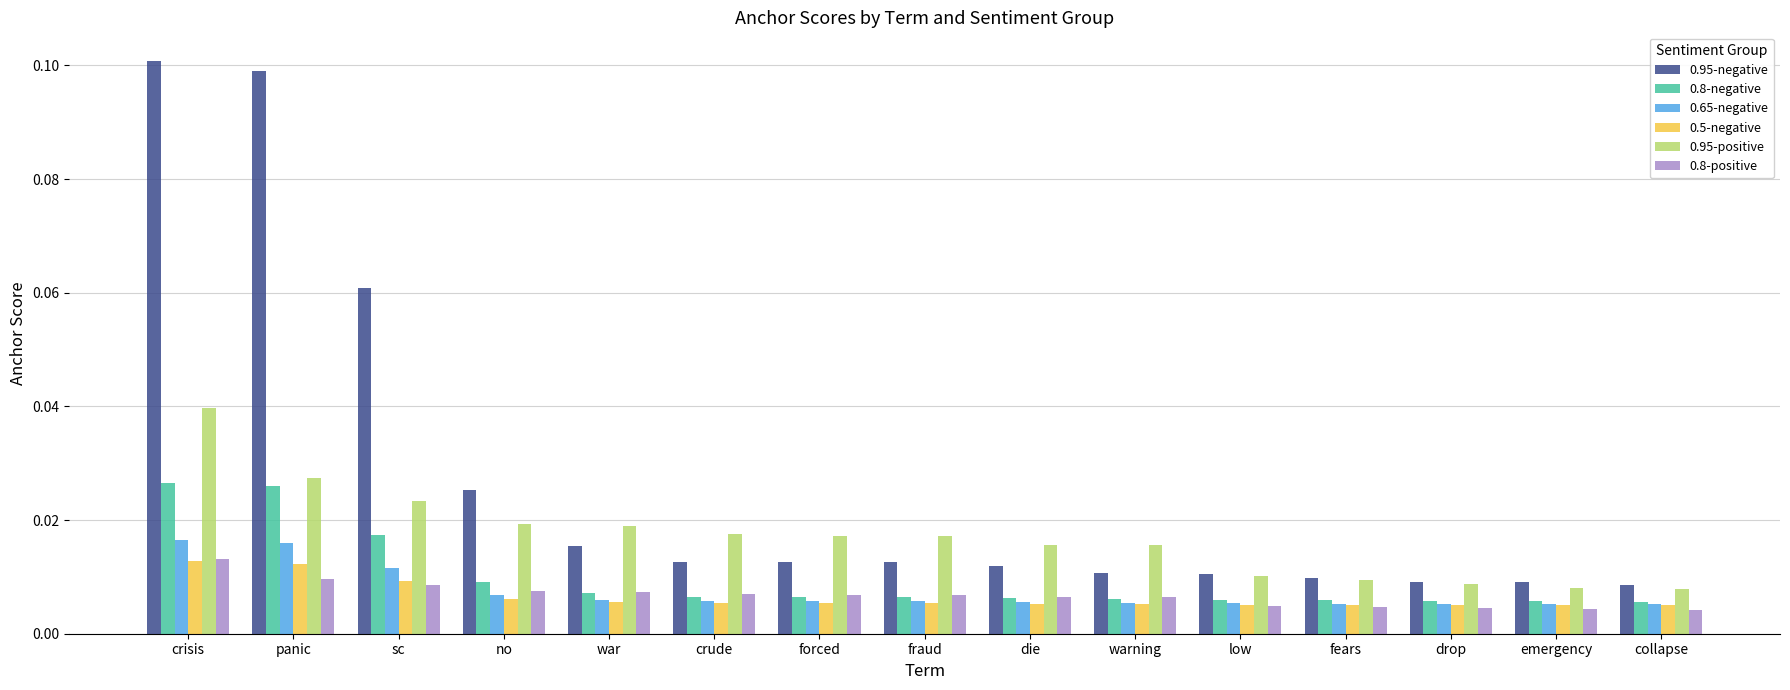

Which category has the highest value in the 0.8-positive series?

crisis